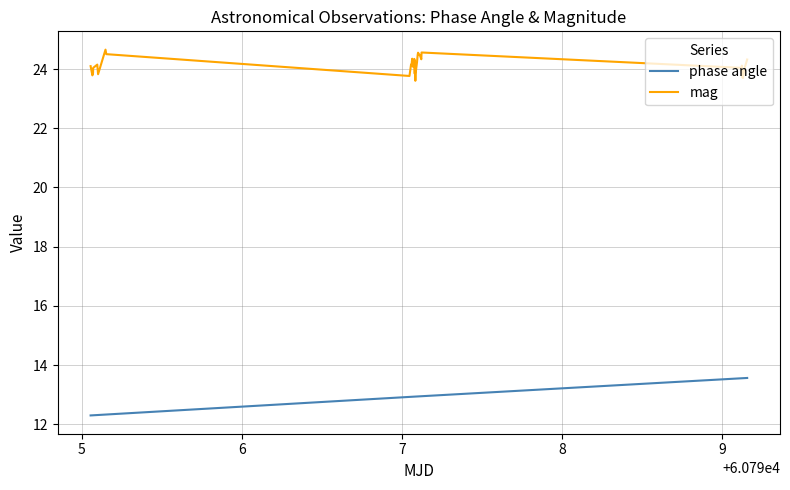

In mag, how many points are lower than both neighbors (excluding endpoints)?

12